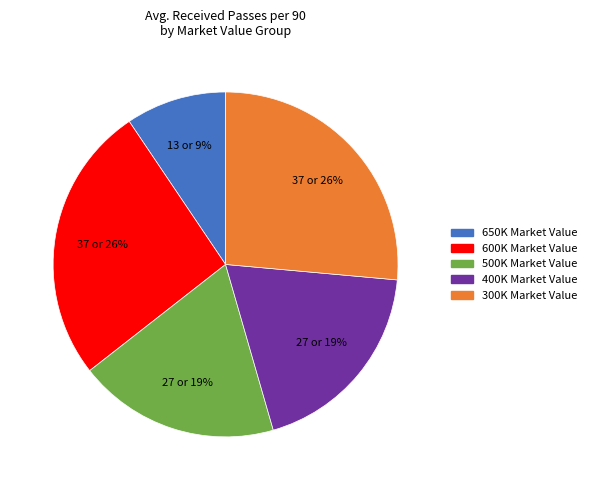

How many segments does this pie chart have?

5